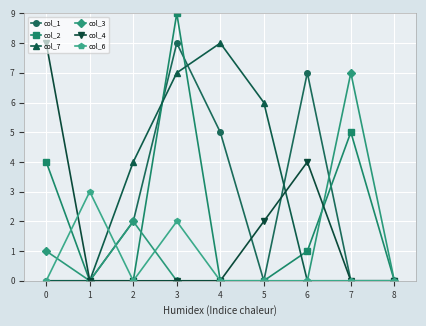

What is the difference between the maximum and minimum values in the col_2 series?

9